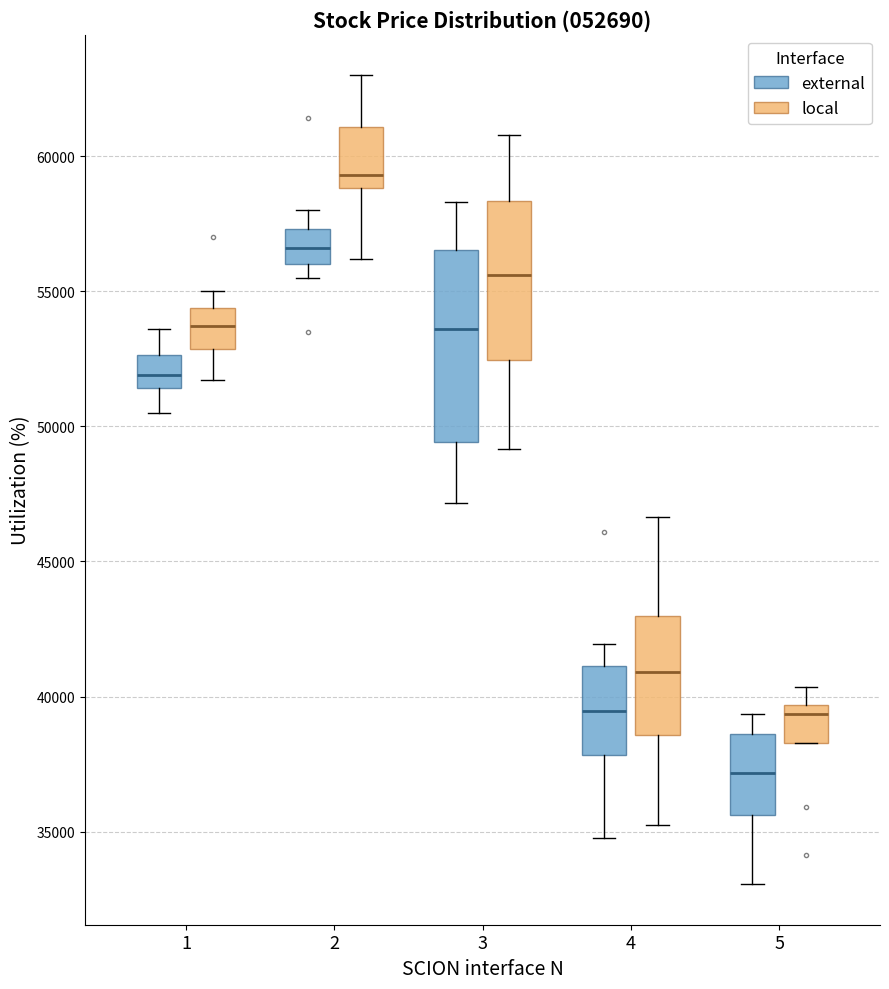

Comparing the boxes themselves (not the whiskers), which one is the tallest?

3 (external)